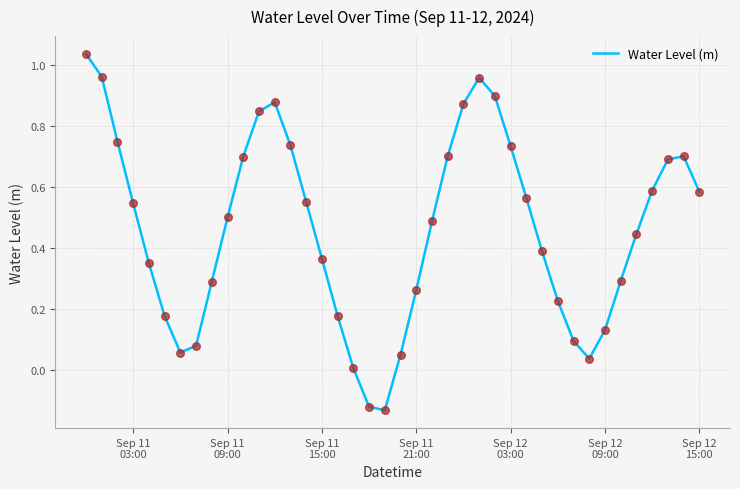

What is the difference between the maximum and minimum values?

1.2